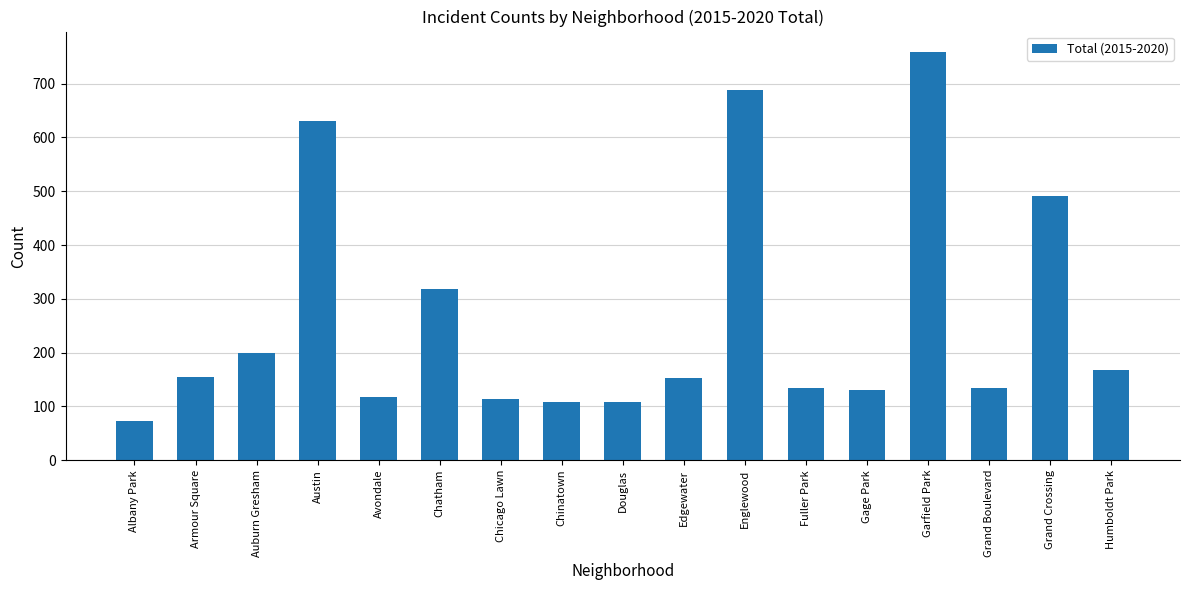

At which category does the chart reach its minimum across all series?

Albany Park